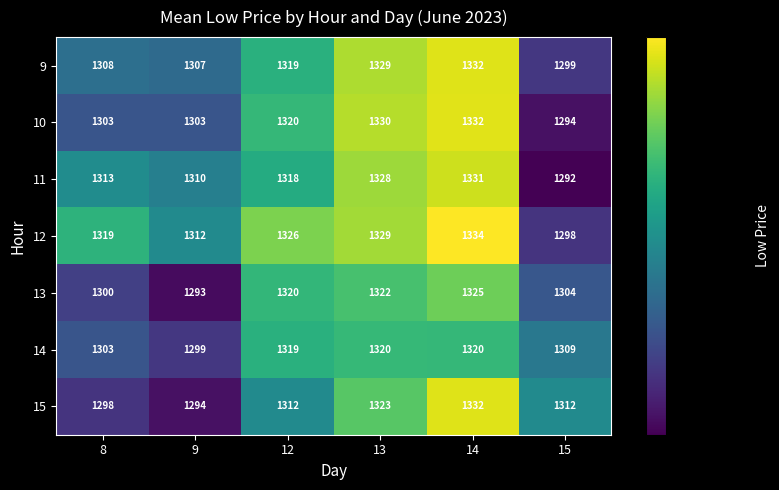

How many categories are shown in the chart?

6